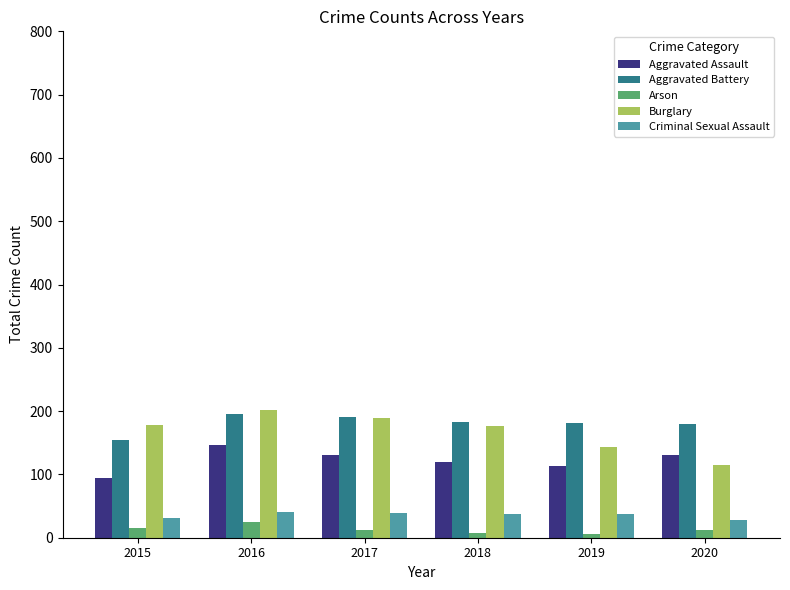

At which label does Aggravated Assault reach its minimum?

2015